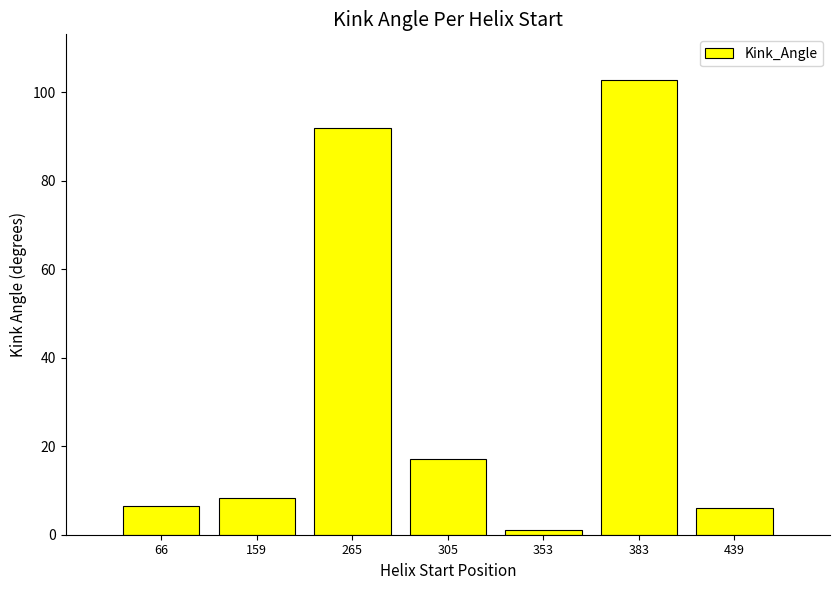

What is the ratio of the value at 383 to the value at 265?

1.1